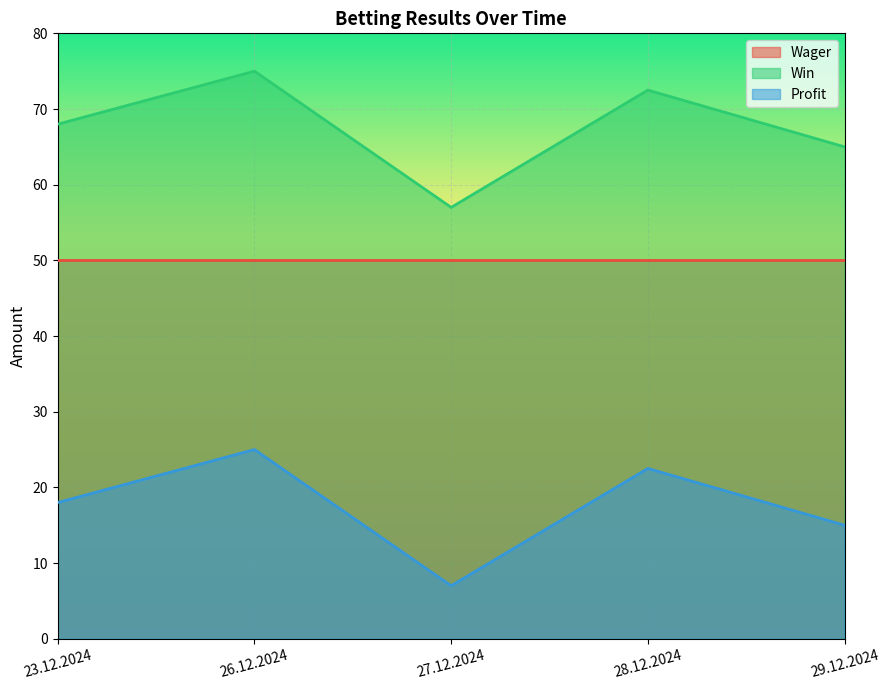

At how many categories does at least one series exceed 53?

5